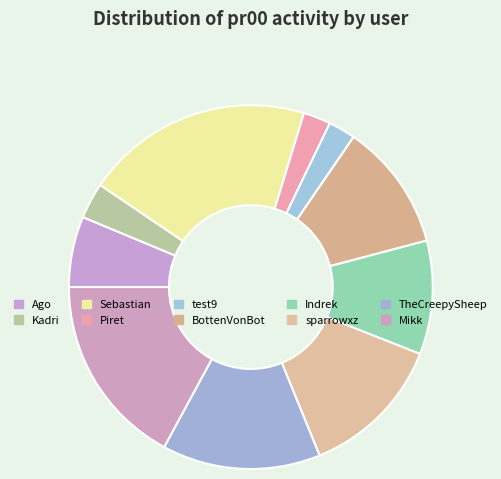

To the nearest percent, what percentage of the pie is Indrek?

10%